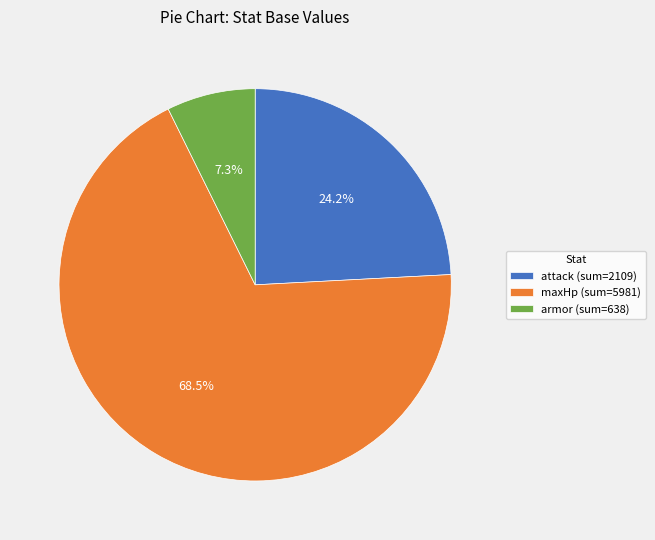

What is the total percentage of maxHp (sum=5981) and armor (sum=638)?

75.8%